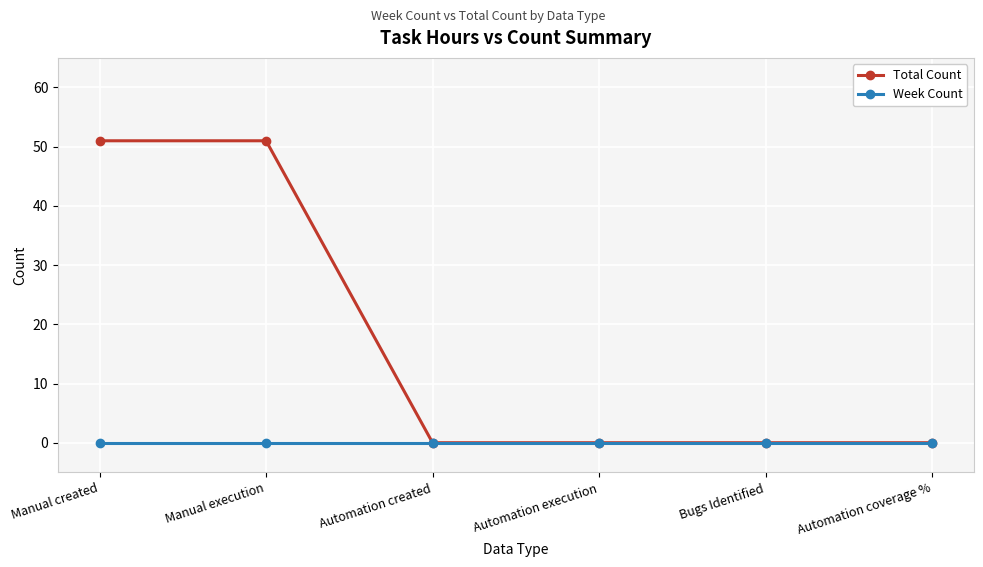

What position from the right is Automation created?

4